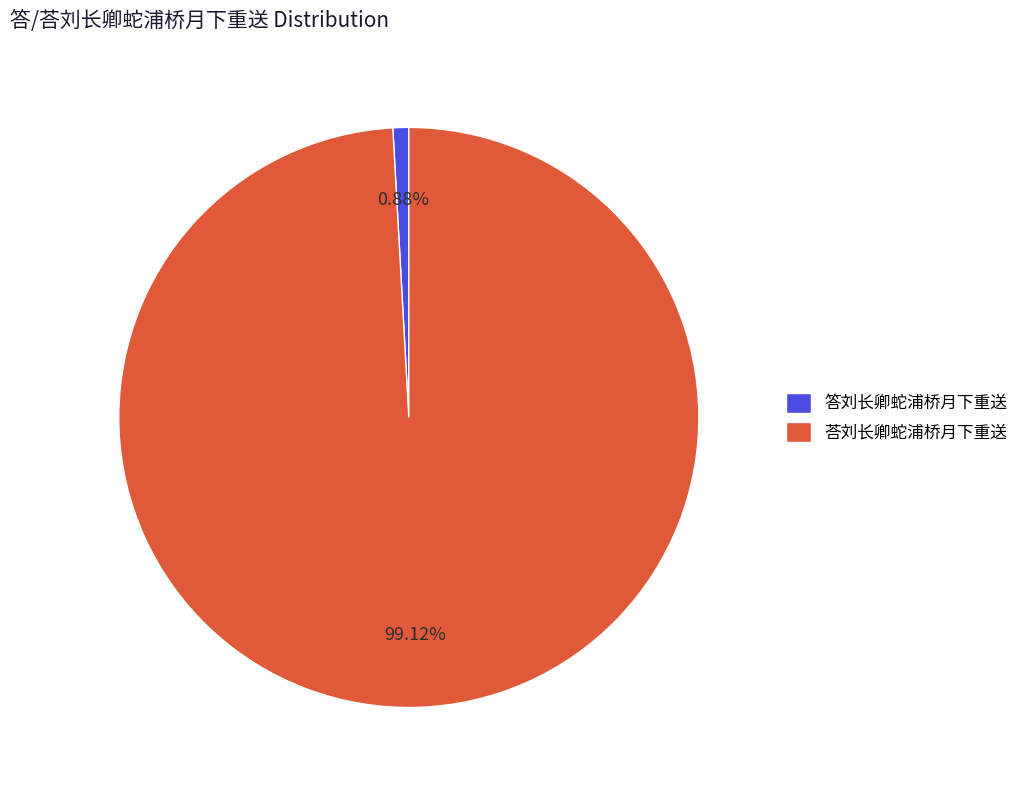

How many segments does this pie chart have?

2